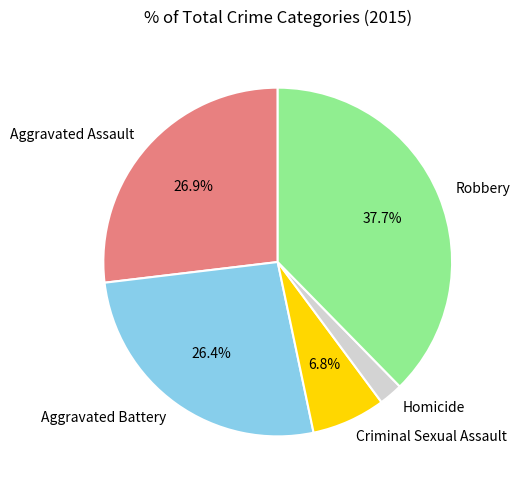

To the nearest percent, what is the average slice percentage?

20%